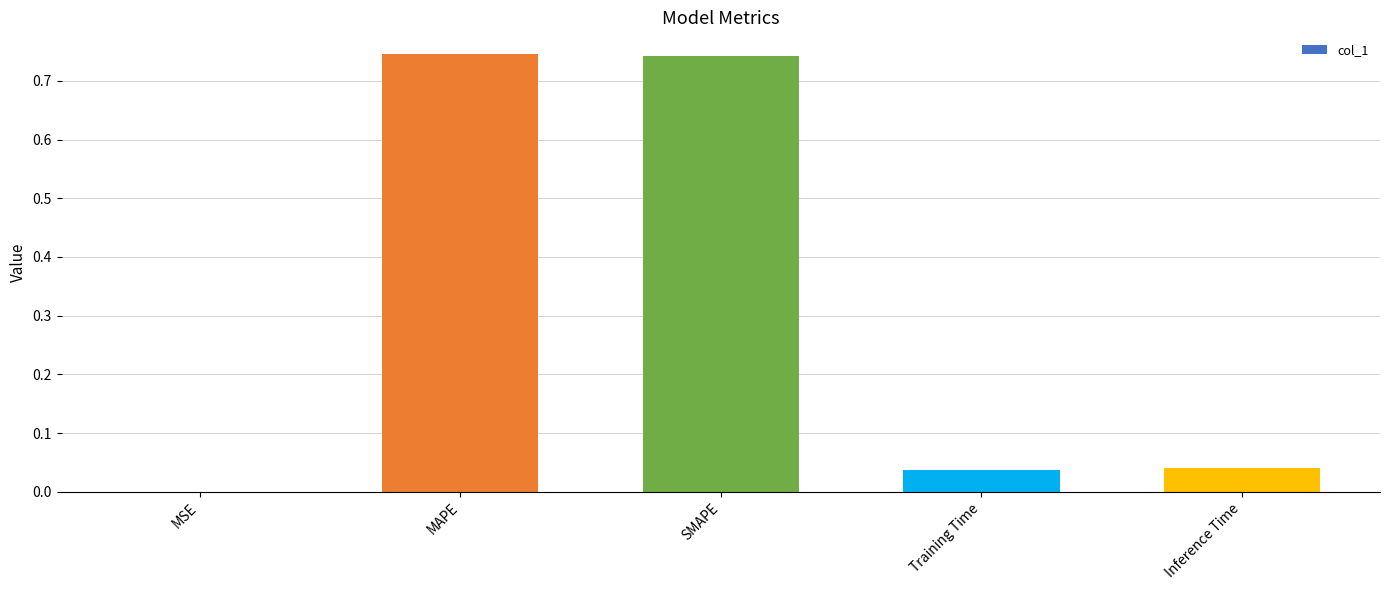

True or false: the data shows 0.0 at MSE.

True